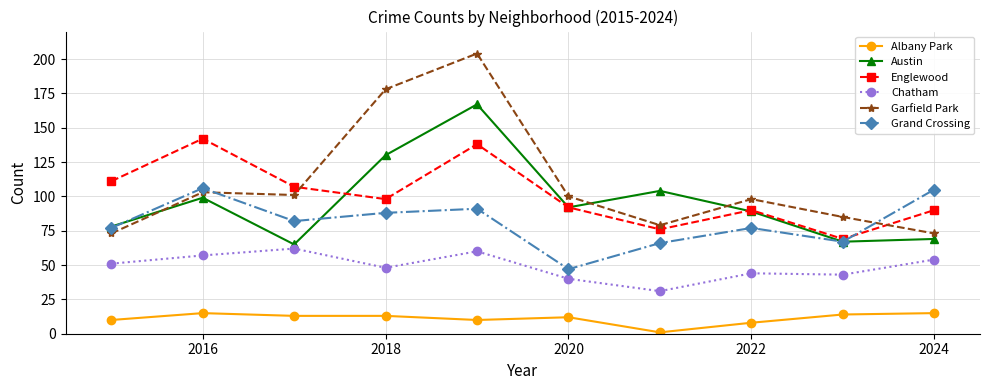

How many lines are shown in the chart?

6